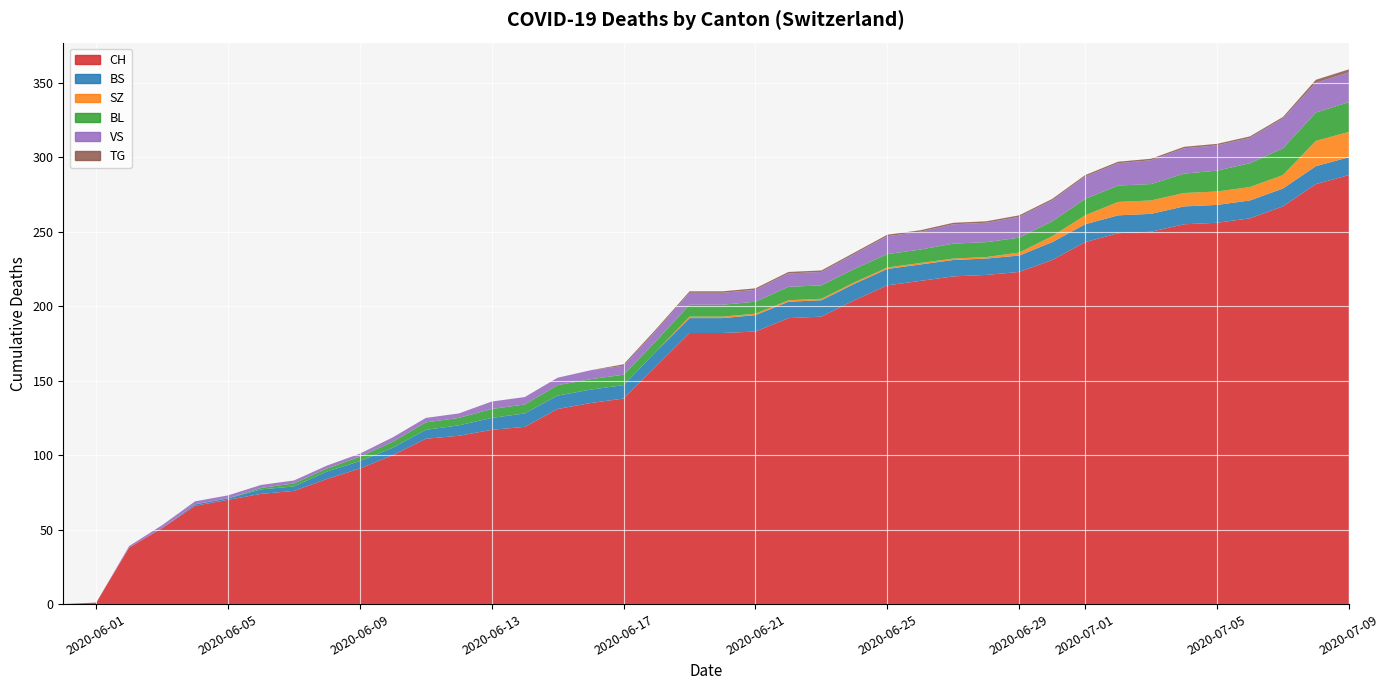

Reading left to right, transcribe all the data shown in this chart.

CH: 0	1	38	51	66	70	74	76	84	91	100	111	113	117	119	131	135	138	160	182	182	183	192	193	204	214	217	220	221	223	231	243	249	250	255	256	259	267	282	288
BS: 0	0	0	0	1	1	3	3	5	5	5	6	7	8	9	9	9	9	10	10	10	11	11	11	11	11	11	11	11	11	12	12	12	12	12	12	12	12	12	12
SZ: 0	0	0	0	0	0	0	0	0	0	0	0	0	0	0	0	0	0	0	1	1	1	1	1	1	1	1	1	1	2	4	6	9	9	9	9	9	9	17	17
BL: 0	0	0	0	0	0	1	2	2	3	4	5	5	6	6	7	7	7	7	8	8	8	9	9	9	9	9	10	10	10	10	11	11	11	13	14	16	18	19	20
VS: 0	0	1	2	2	2	2	2	2	2	3	3	3	5	5	5	6	6	7	8	8	8	9	9	10	12	12	13	13	14	14	15	15	16	17	17	17	20	20	20
TG: 0	0	0	0	0	0	0	0	0	0	0	0	0	0	0	0	0	1	1	1	1	1	1	1	1	1	1	1	1	1	1	1	1	1	1	1	1	1	2	2